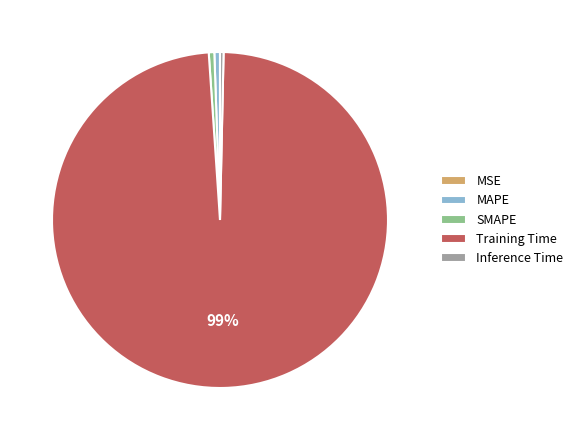

Is the sum of SMAPE and Training Time greater than half?

Yes